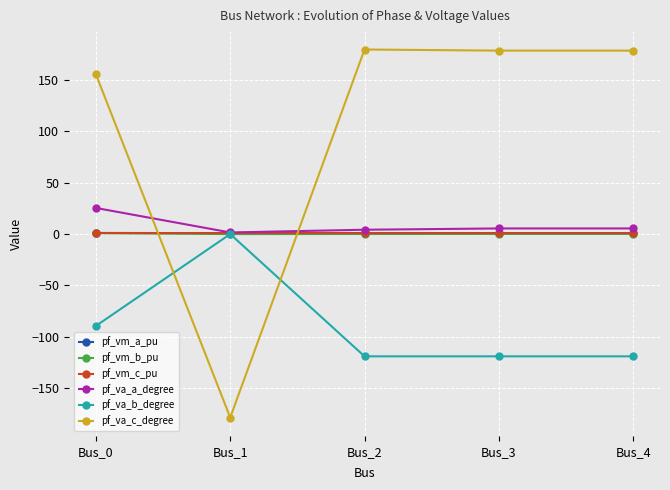

At how many categories does at least one series exceed 18?

4